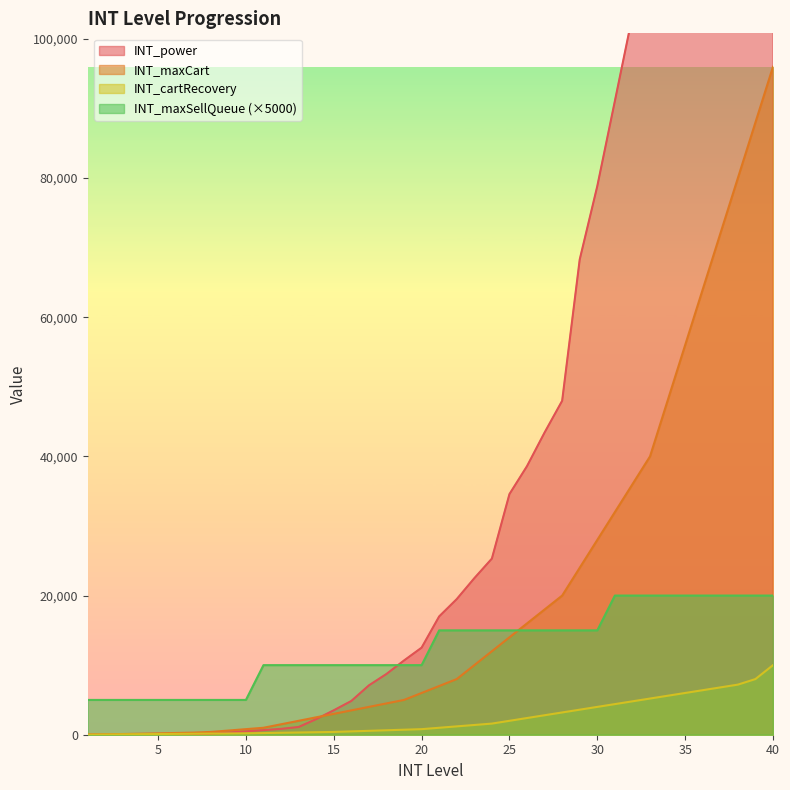

True or false: INT_maxSellQueue has more than 2 points higher than both neighbors.

False